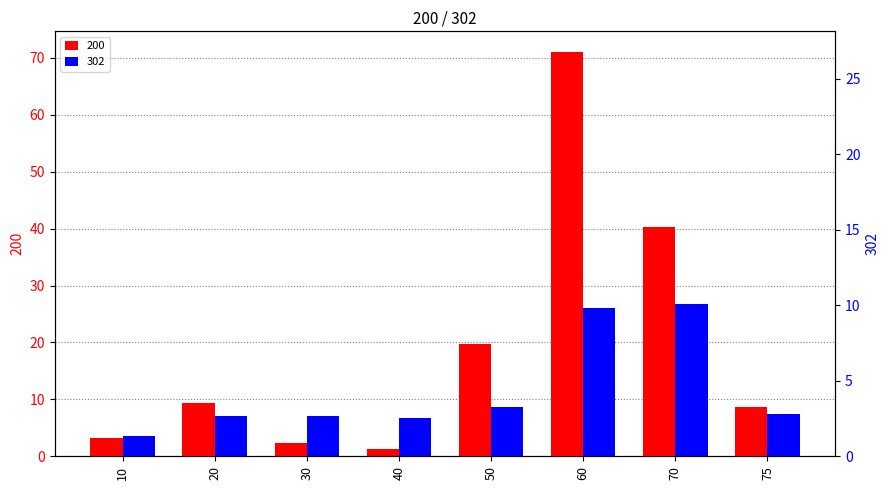

Which series has the widest spread of values?

200